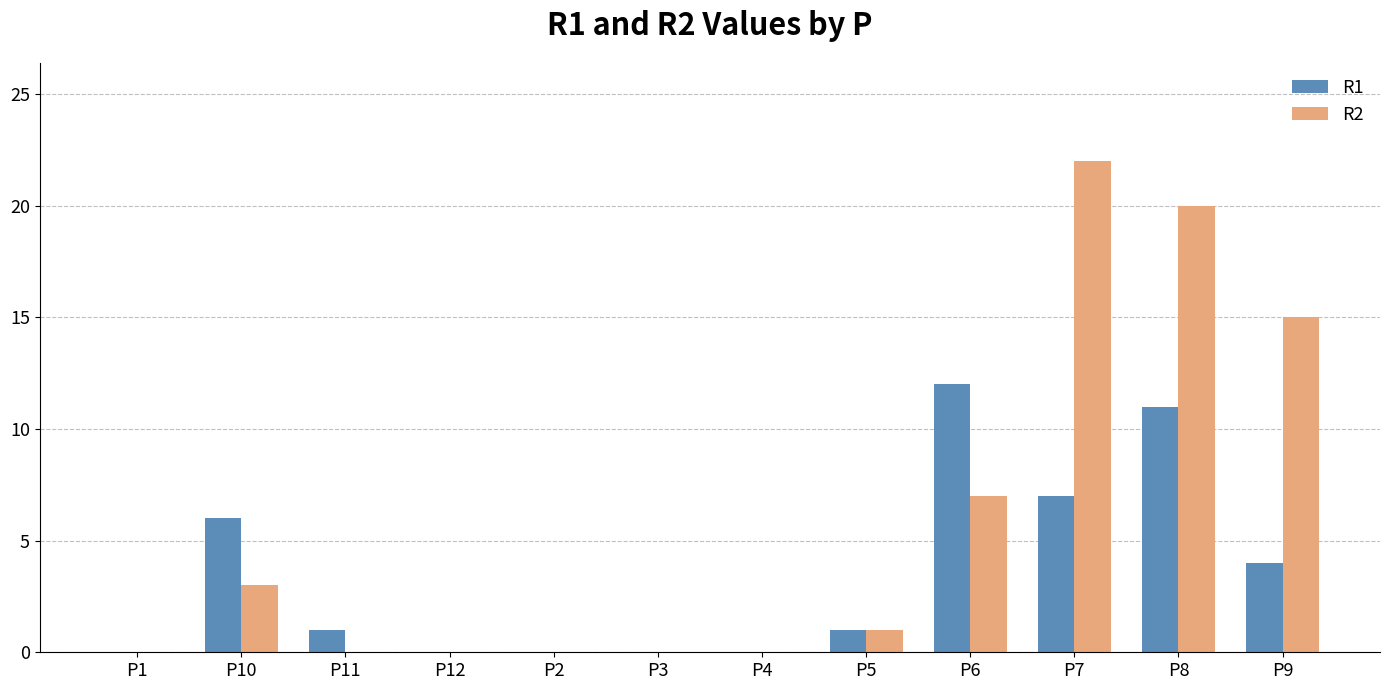

Is the value of R1 at P1 greater than the value of R2 at P10?

No